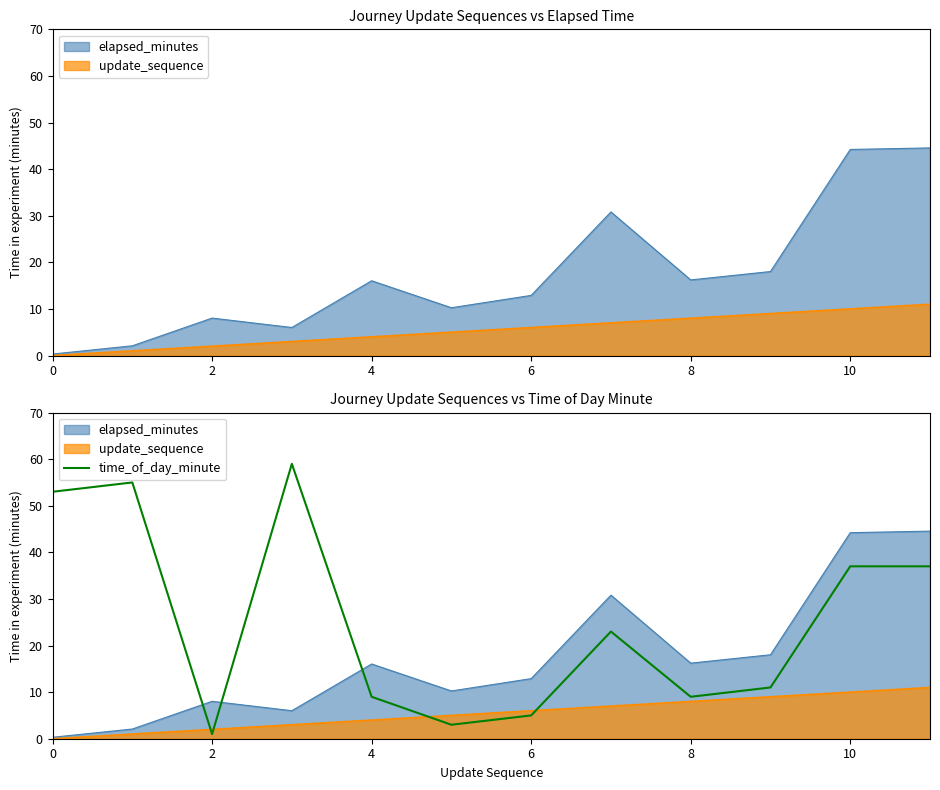

At which label is the value closest to 30?

7